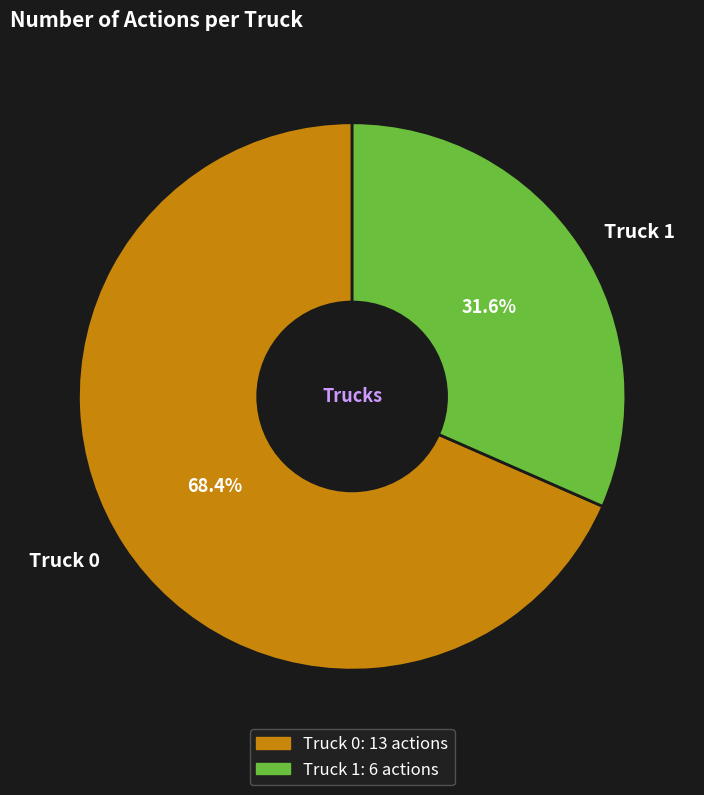

Count the number of slices in the pie.

2